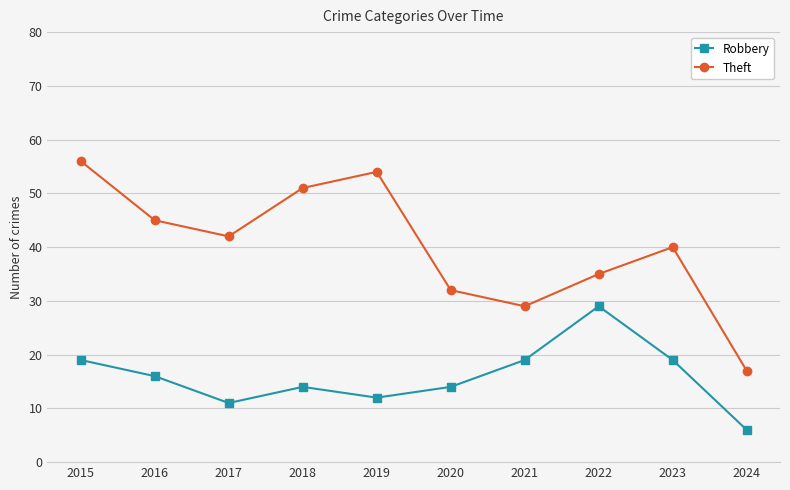

The Robbery series shows 12 at 2019. True or false?

True